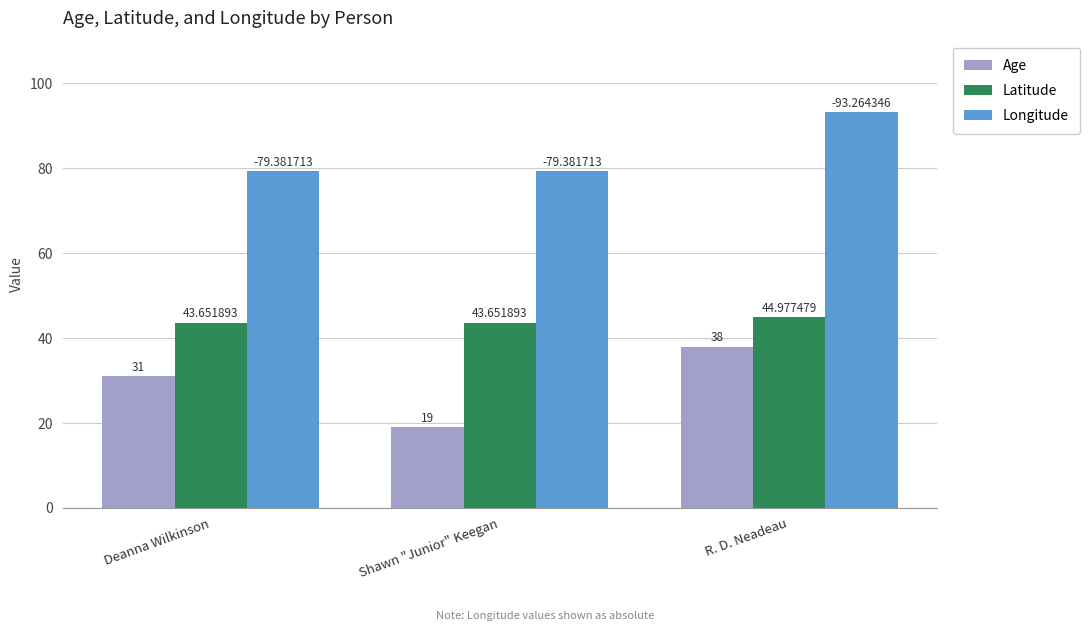

Is the value of Latitude at Shawn "Junior" Keegan greater than the value of Age at R. D. Neadeau?

Yes